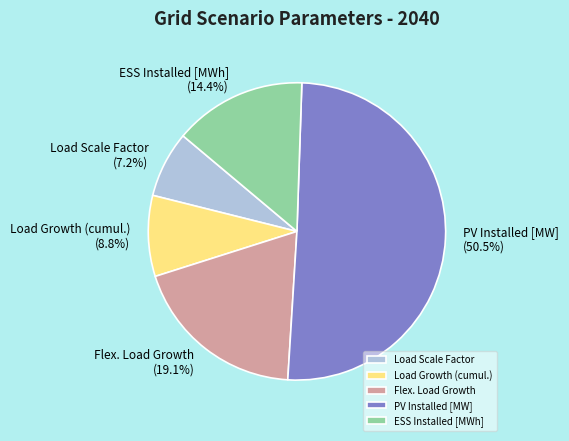

The Load Growth (cumul.) slice represents 9% of the pie. True or false?

True